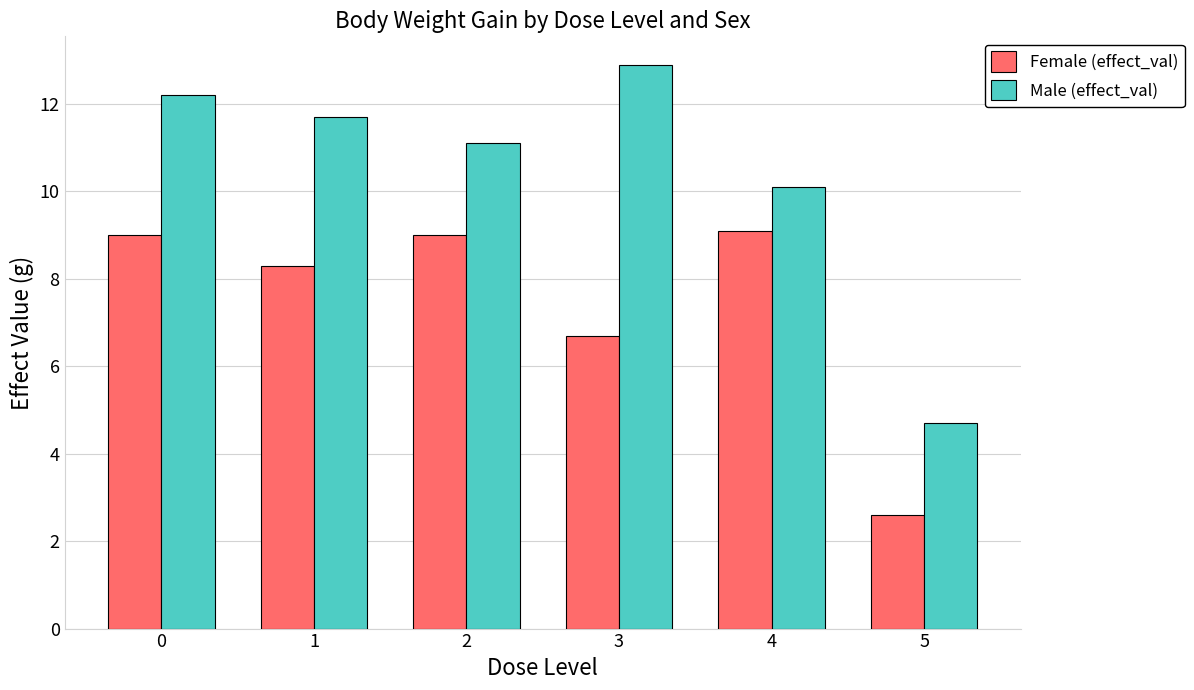

Which series has the largest total across all categories?

Male (effect_val)